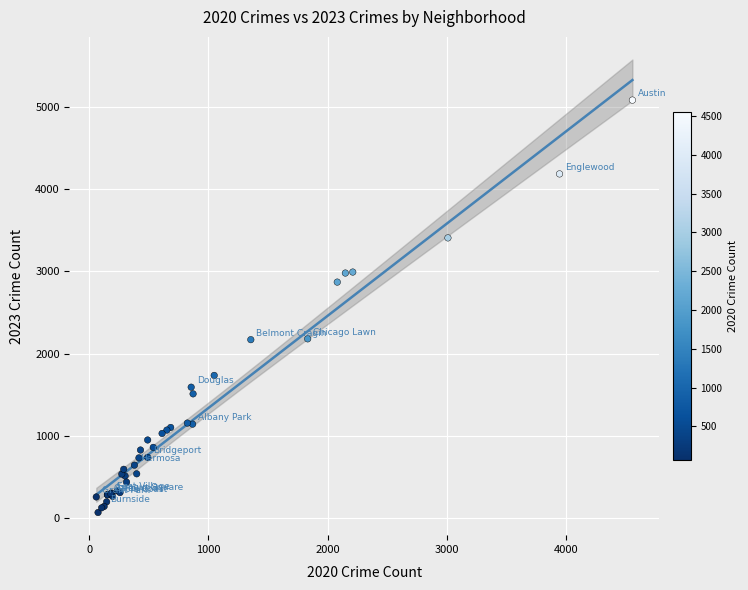

What Y value in the scatter plot is closest to 2576?

2870